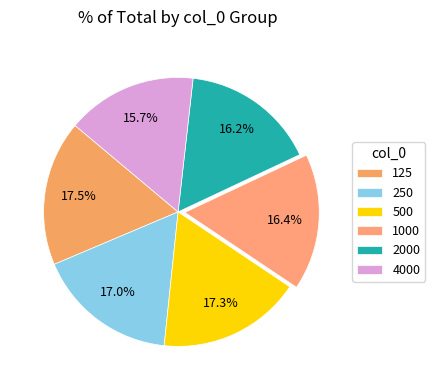

True or false: 500 accounts for 17% of the total.

True